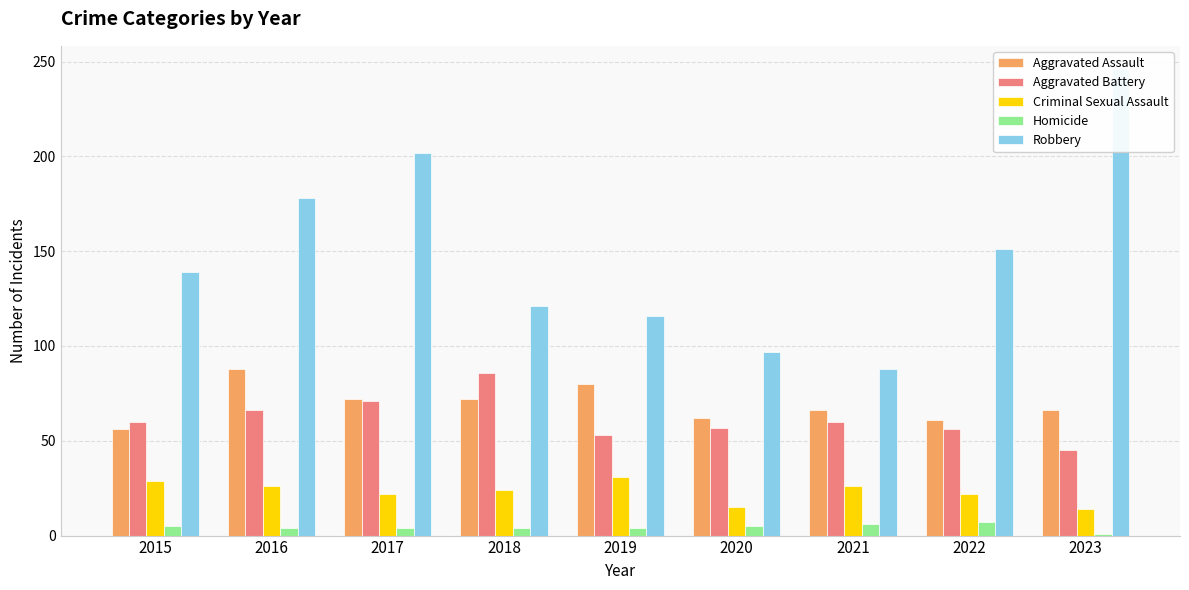

At which category is the sum across all series the highest?

2023